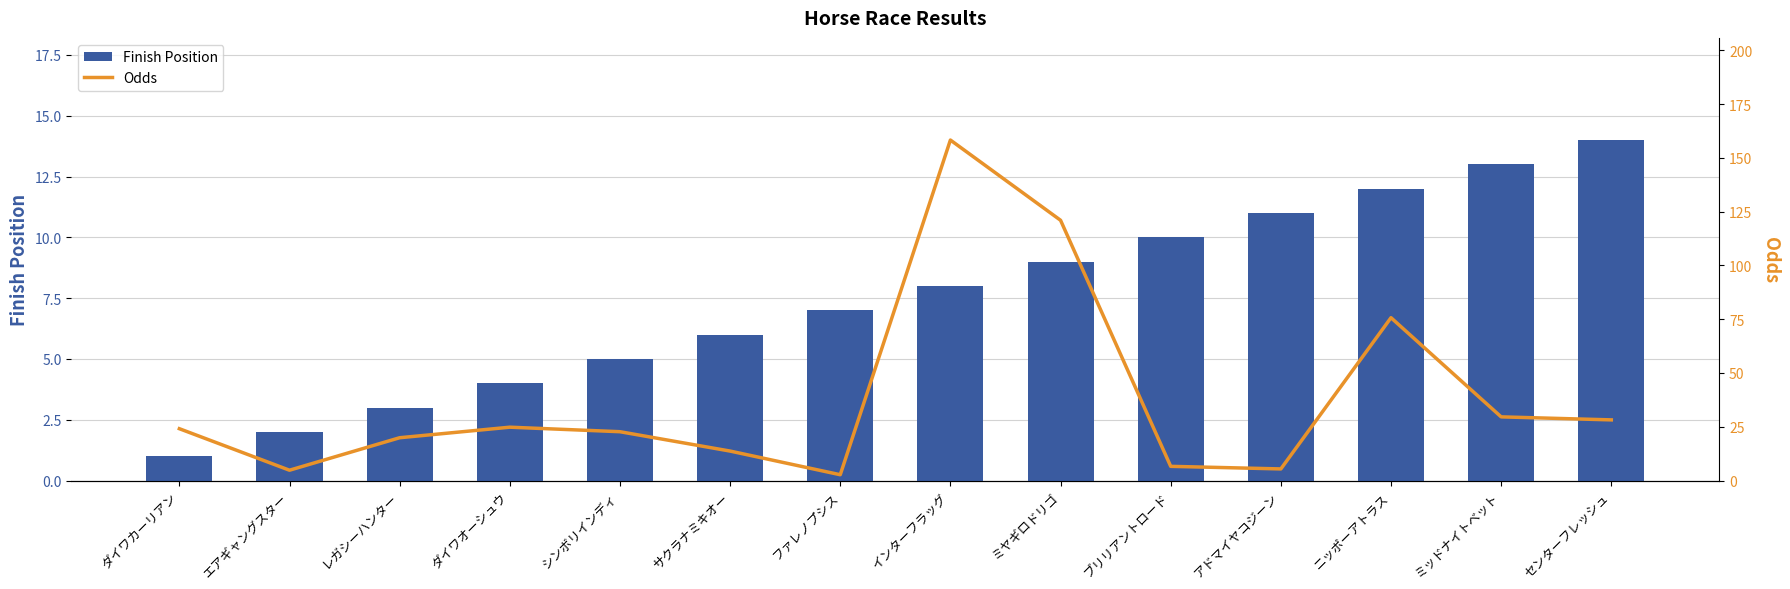

What are all the series names shown in the legend?

Finish Position, Odds